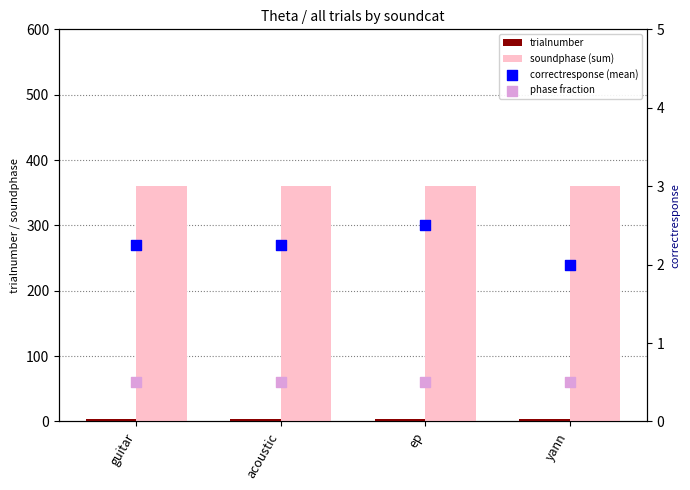

Which series contains the highest Y value?

soundphase (sum)